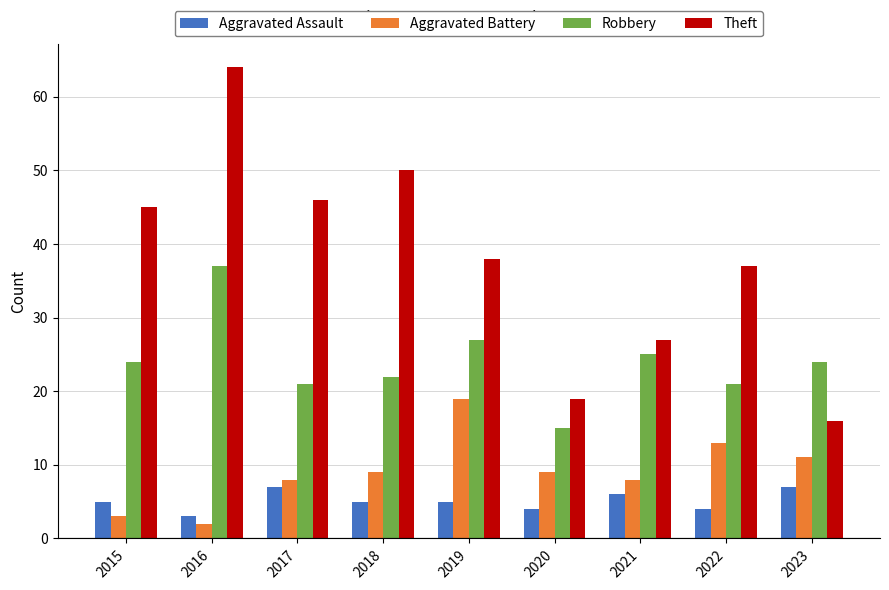

Rank the series at 2019 from lowest to highest value.

Aggravated Assault, Aggravated Battery, Robbery, Theft